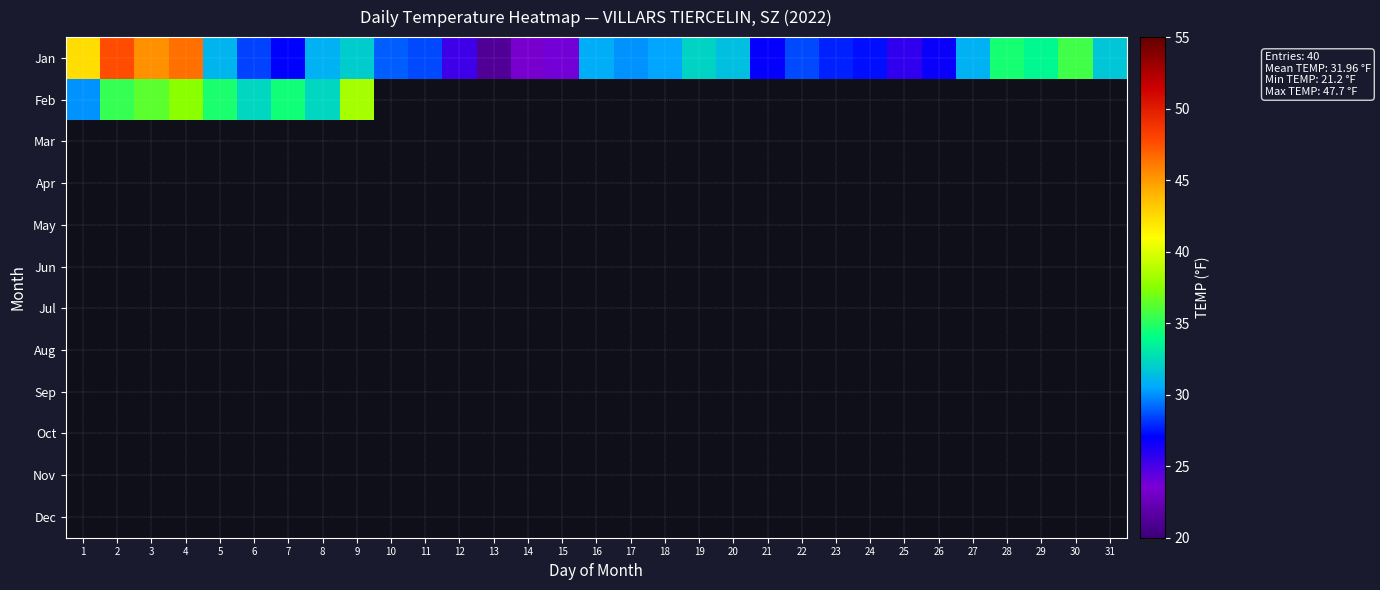

Which series has the largest range (max minus min)?

Jan